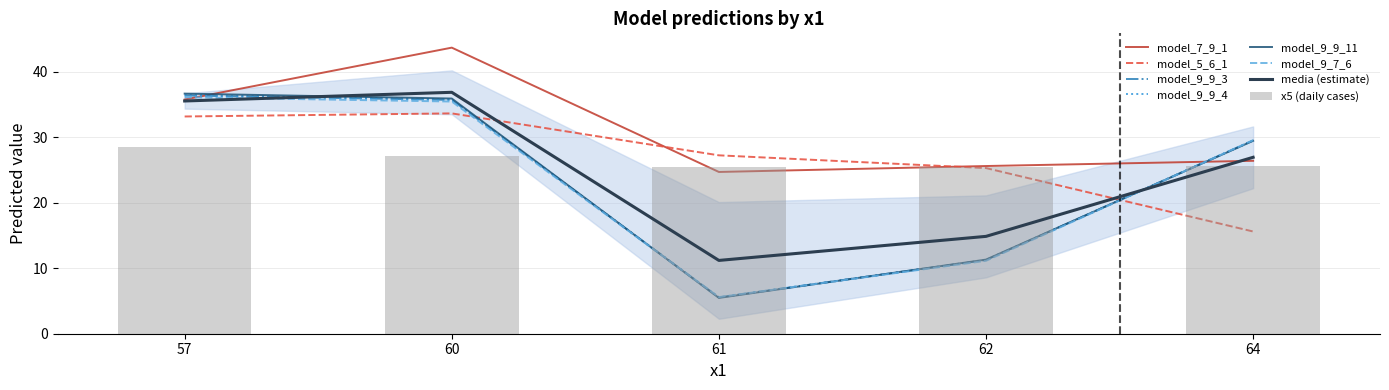

At which label is model_7_9_1 closest to 34?

57